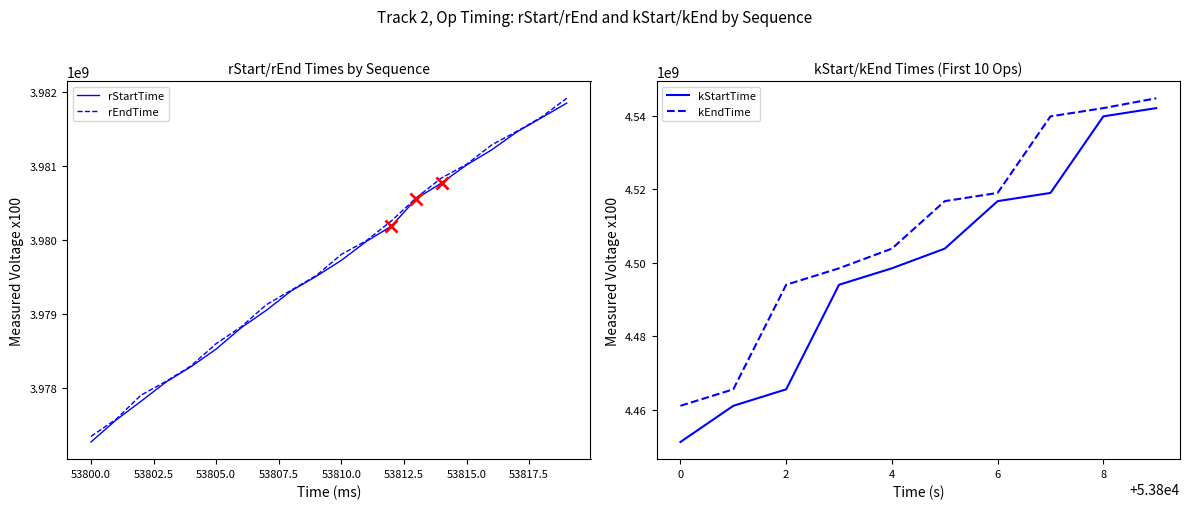

True or false: rStartTime and rEndTime intersect in this chart.

False